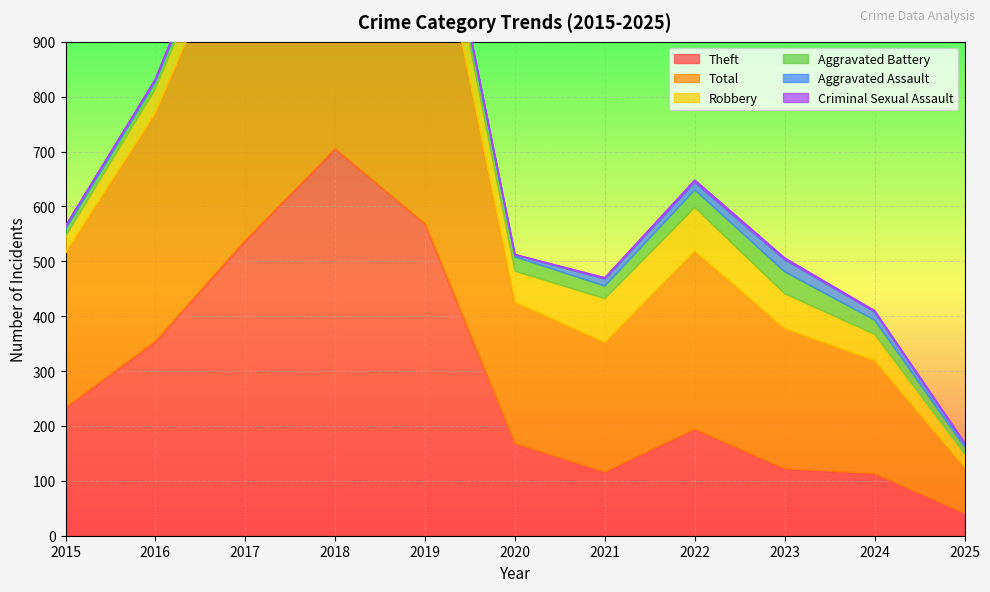

The value of Theft at 2023 is 122. True or false?

True